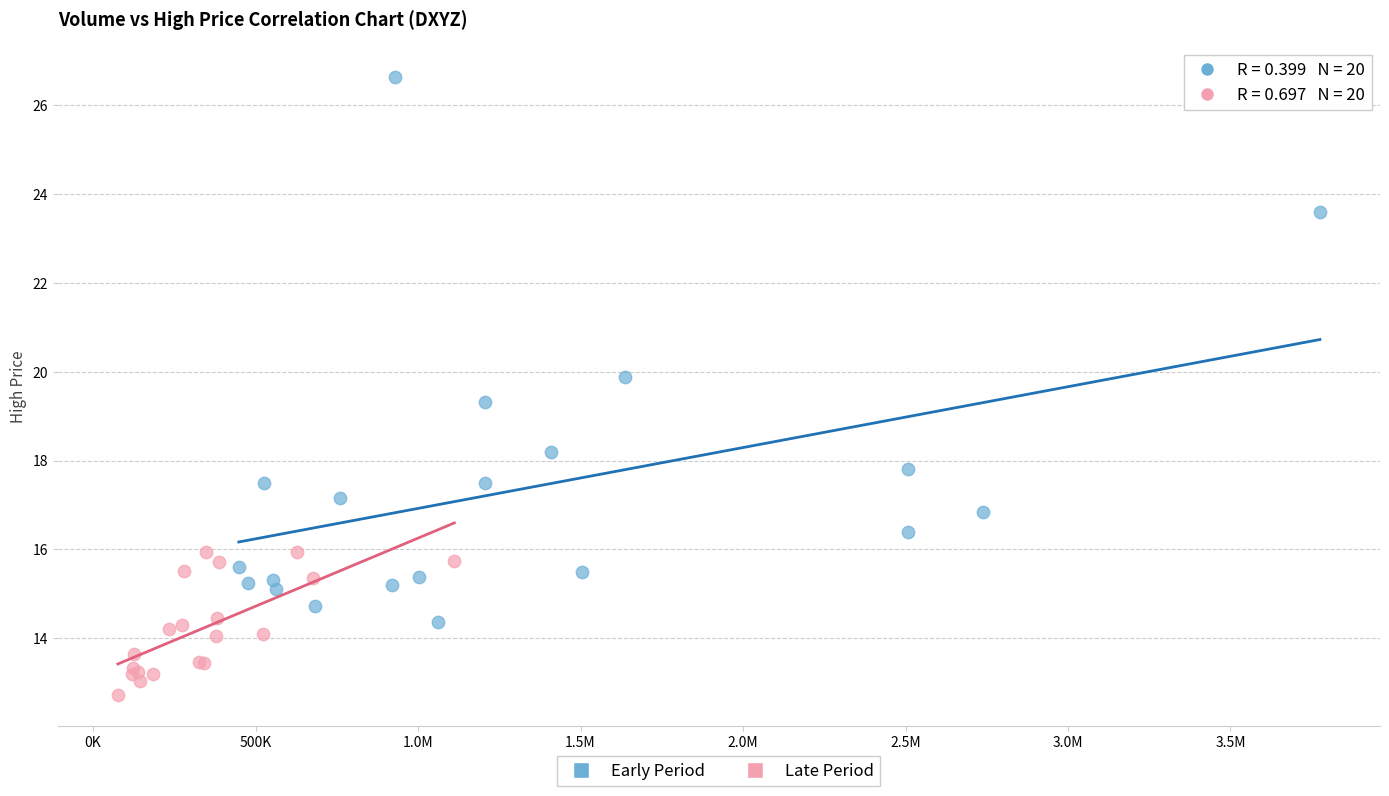

Which series reaches the minimum Y coordinate?

Late Period